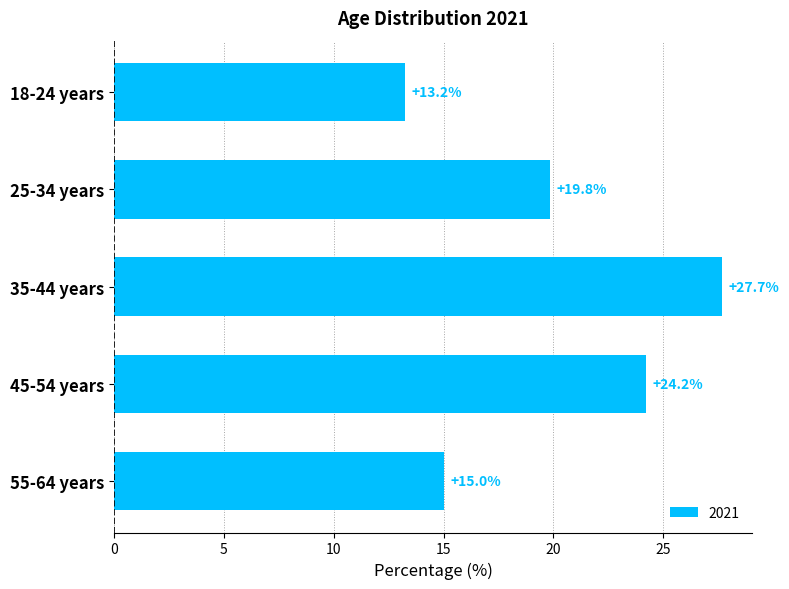

Reading top to bottom, list all the values displayed in this chart.

13.2	19.8	27.7	24.2	15.0